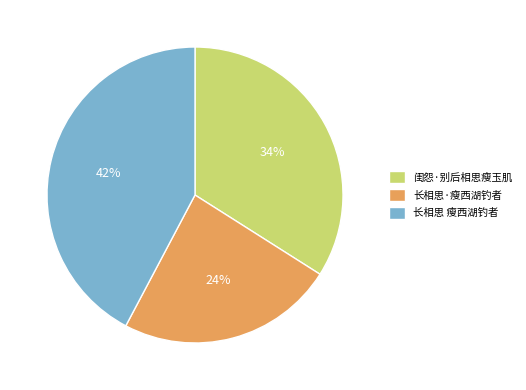

What percentage is the 长相思·瘦西湖钓者 slice, to the nearest percent?

24%